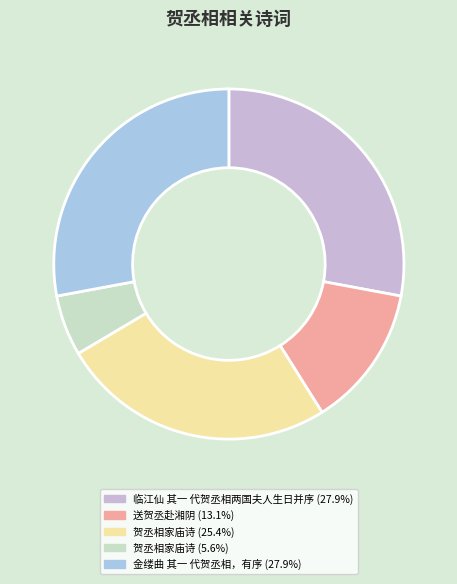

Is there any slice that represents more than half of the pie?

No